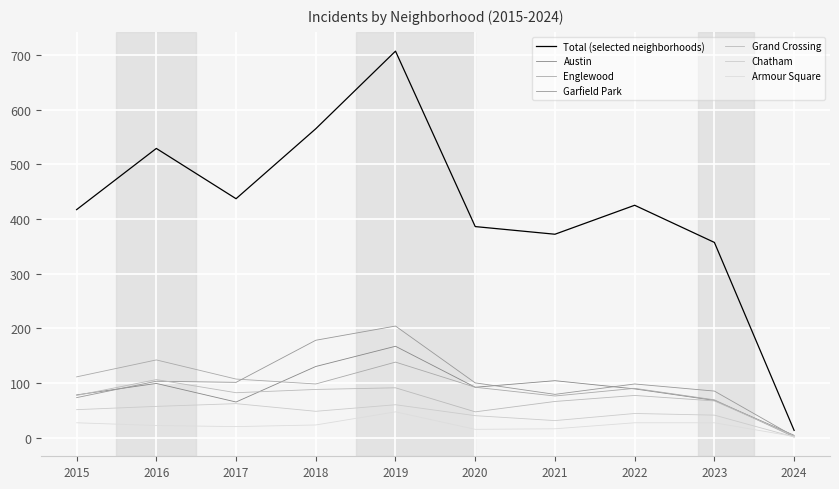

Rank the series at 2018 from highest to lowest value.

Total (selected neighborhoods), Garfield Park, Austin, Englewood, Grand Crossing, Chatham, Armour Square